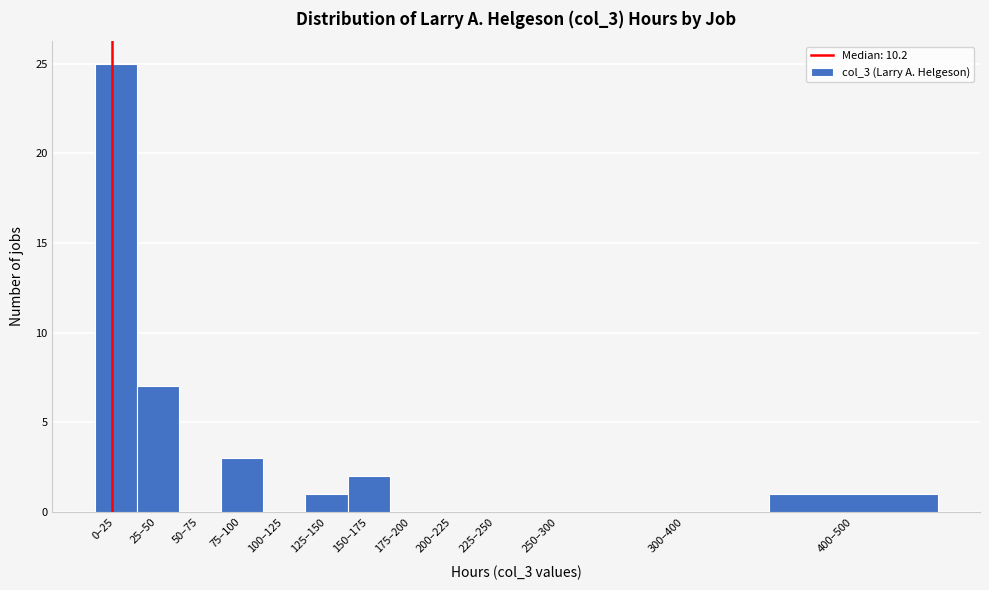

Reading right to left, transcribe all the data shown in this chart.

400–500=1	300–400=0	250–300=0	225–250=0	200–225=0	175–200=0	150–175=2	125–150=1	100–125=0	75–100=3	50–75=0	25–50=7	0–25=25